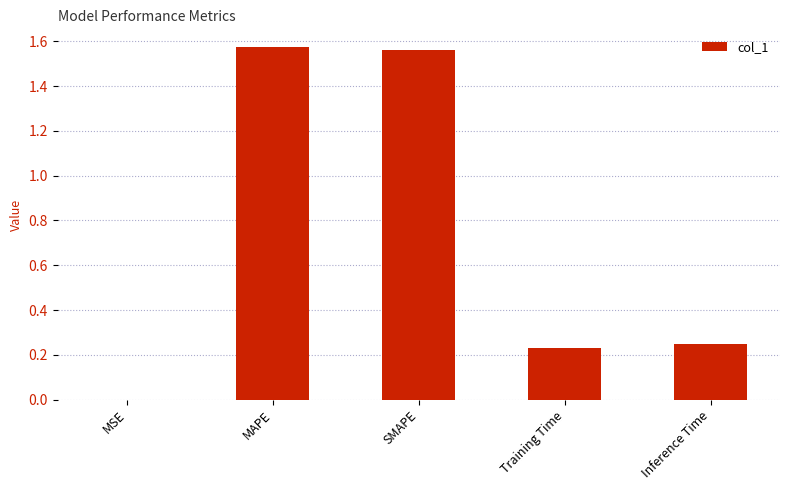

What is the sum of the values at Inference Time and SMAPE?

1.8